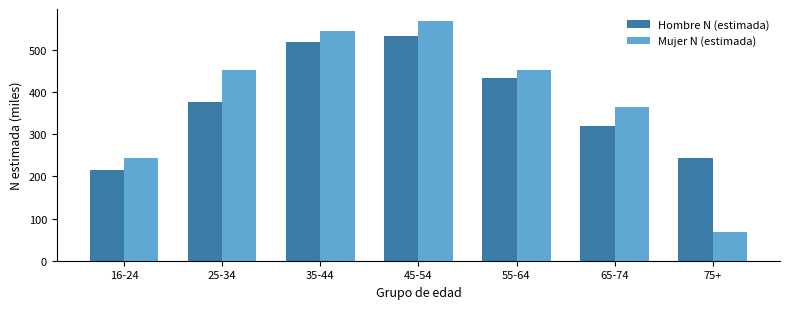

What is the sum of all Mujer N (estimada) values?

2690.6